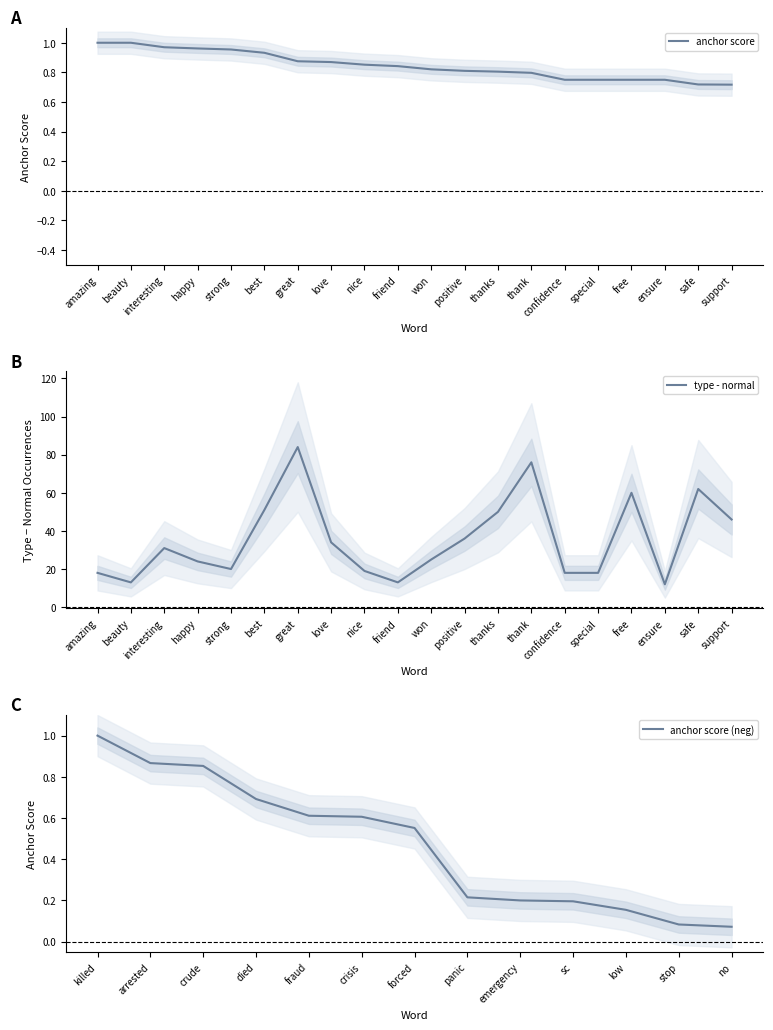

At which label does anchor score reach its peak?

amazing